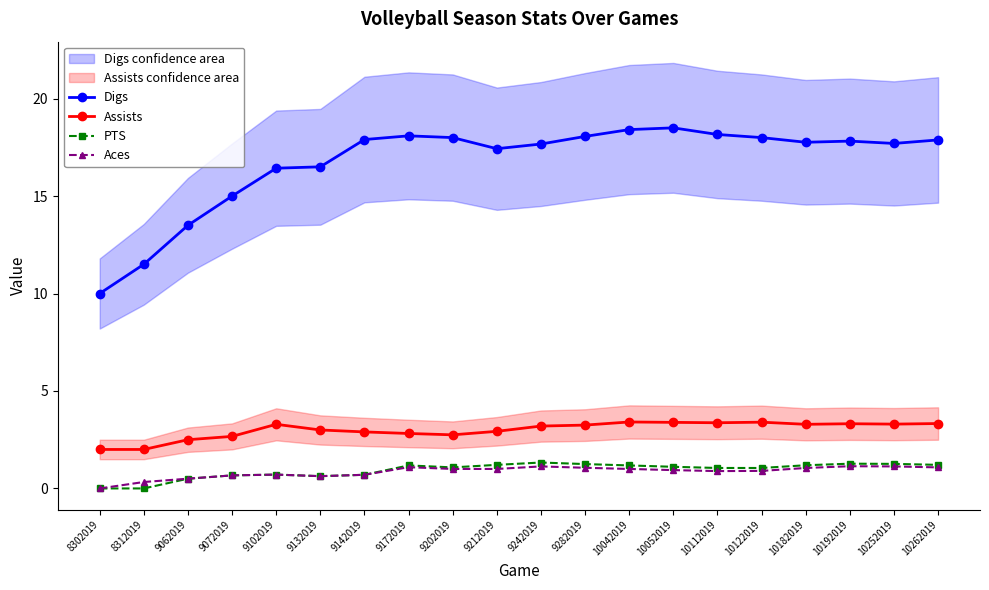

True or false: PTS and Aces intersect in this chart.

False